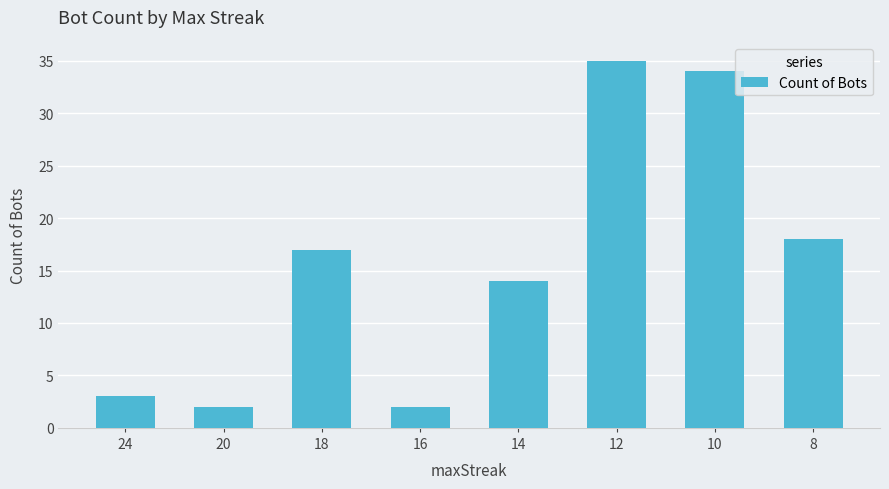

What is the sum of all values?

125